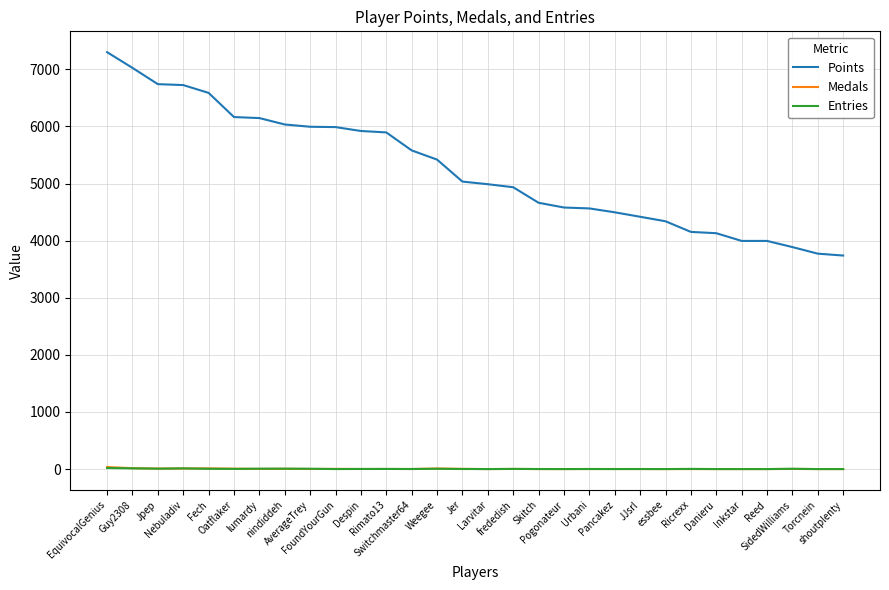

What is the difference between the Medals values at Despin and nindiddeh?

4